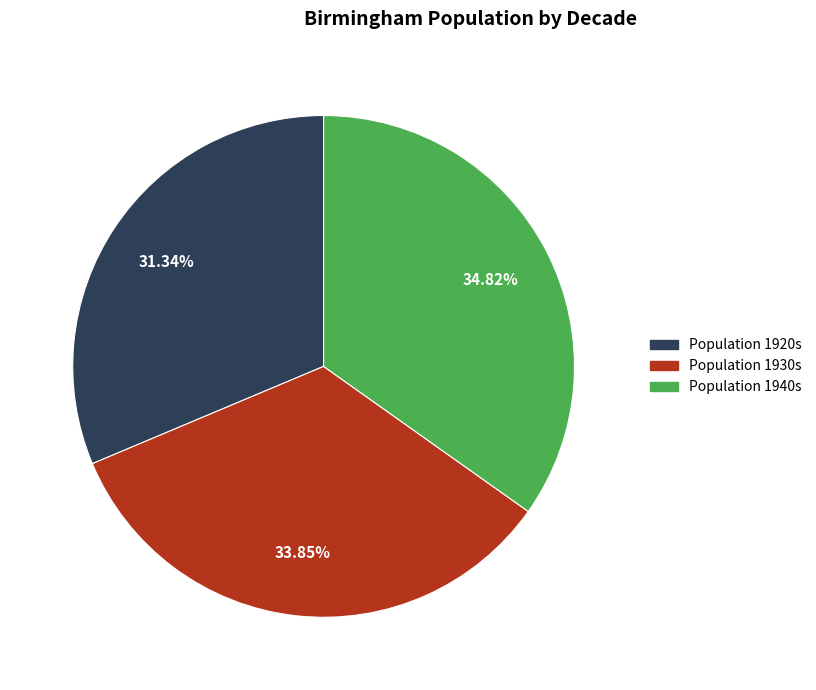

Does any single category account for the majority?

No